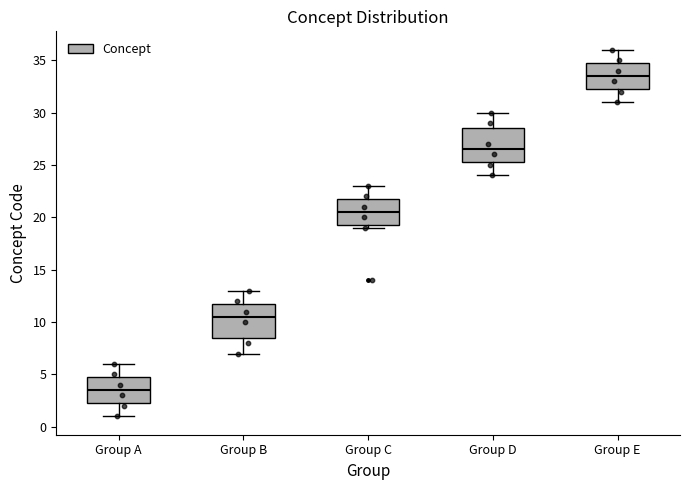

Which box's median line is the lowest?

Group A